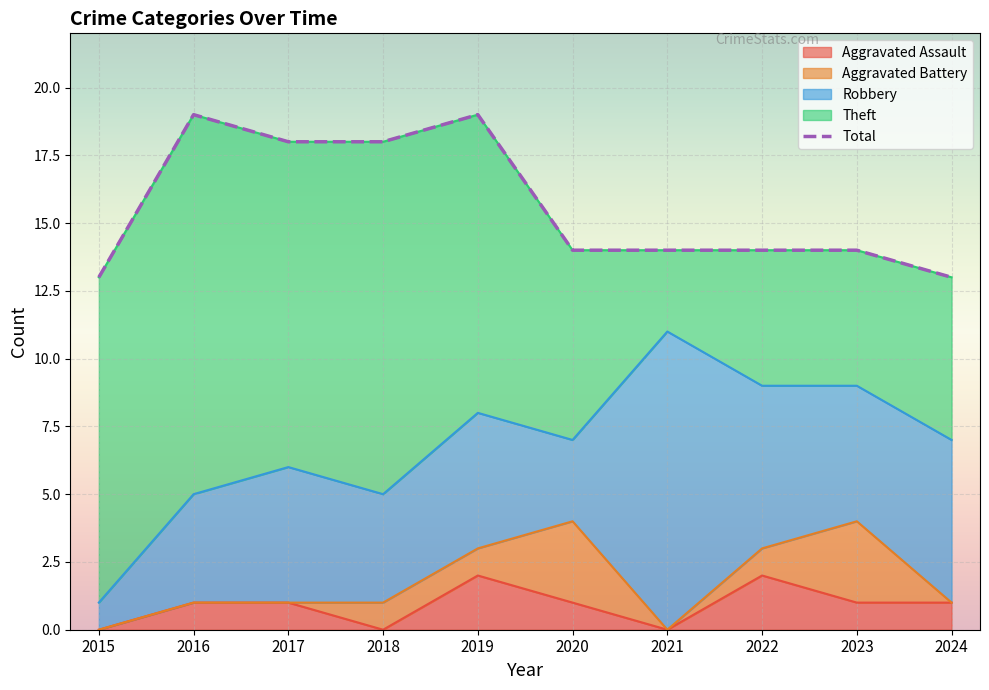

Where does the data first go above 14?

2016